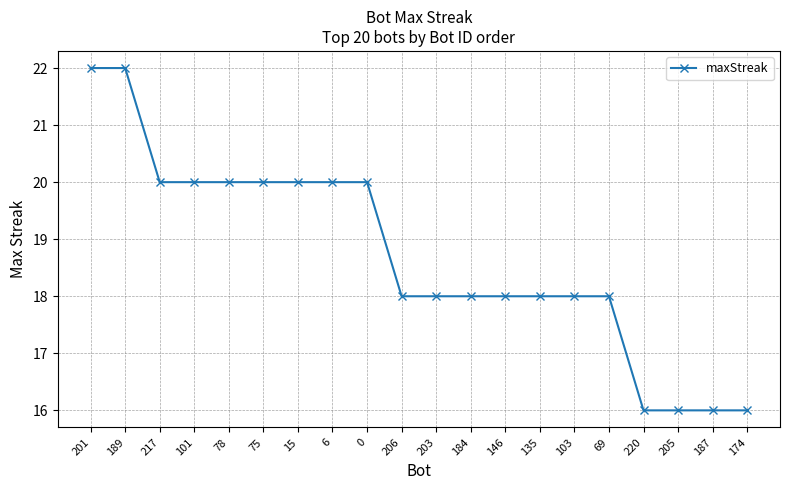

True or false: the data shows 30 at 184.

False